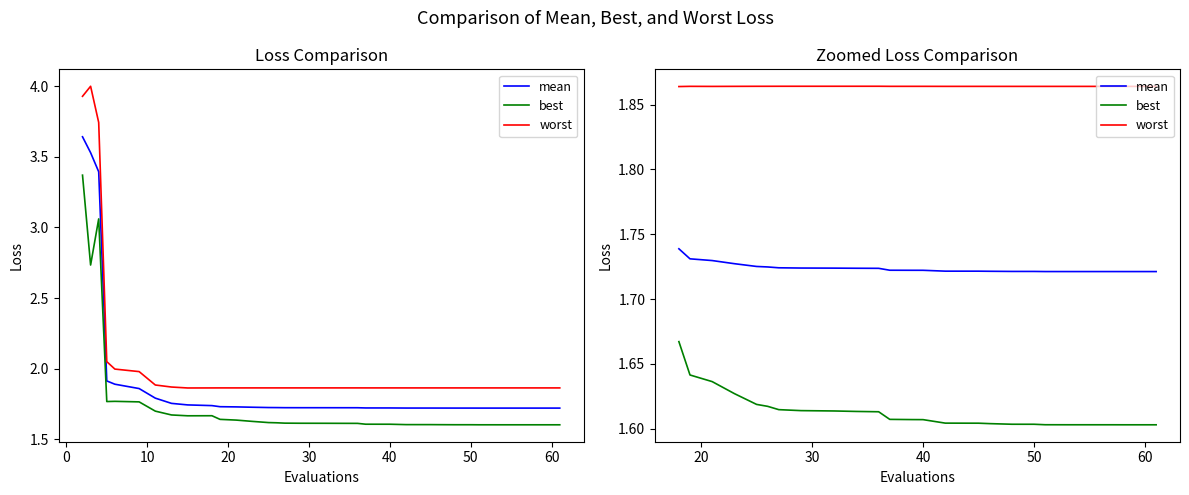

What is the value of the mean point at the 13th from the left?

1.7